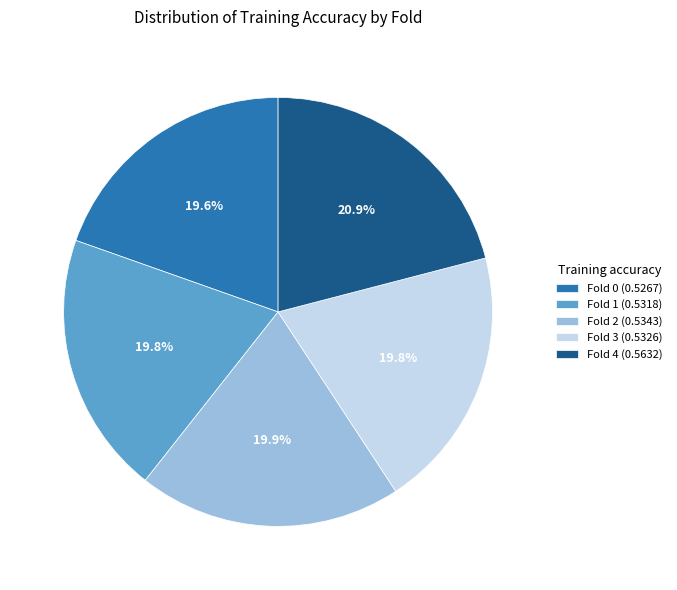

To the nearest percent, what is the difference between the largest and smallest slice percentages?

1%